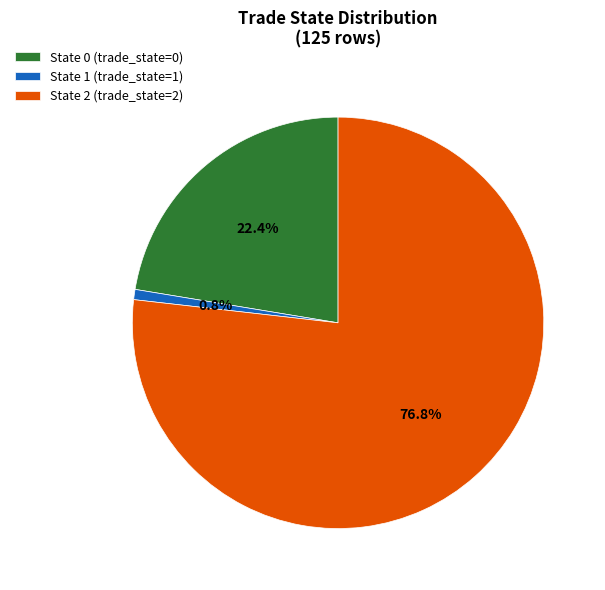

Which category has the smallest portion of the pie?

State 1